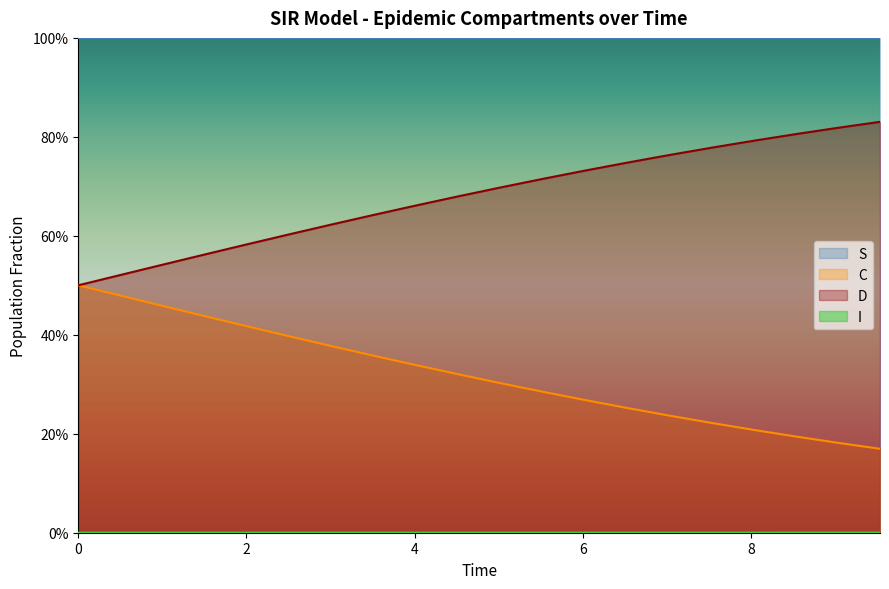

True or false: C and S intersect in this chart.

False